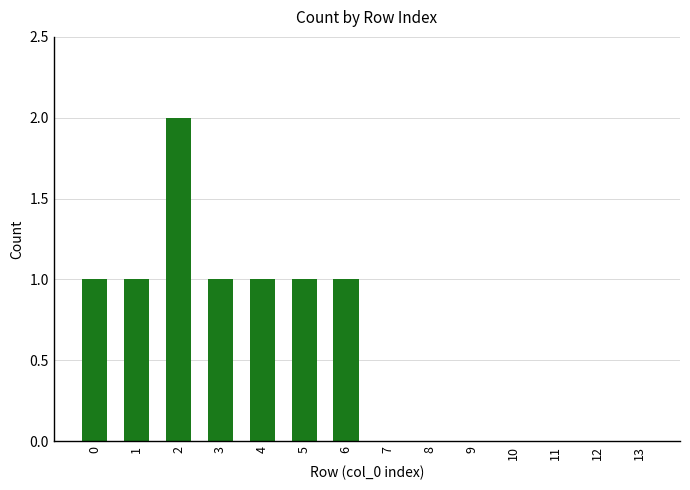

At which category does the chart reach its peak across all series?

2